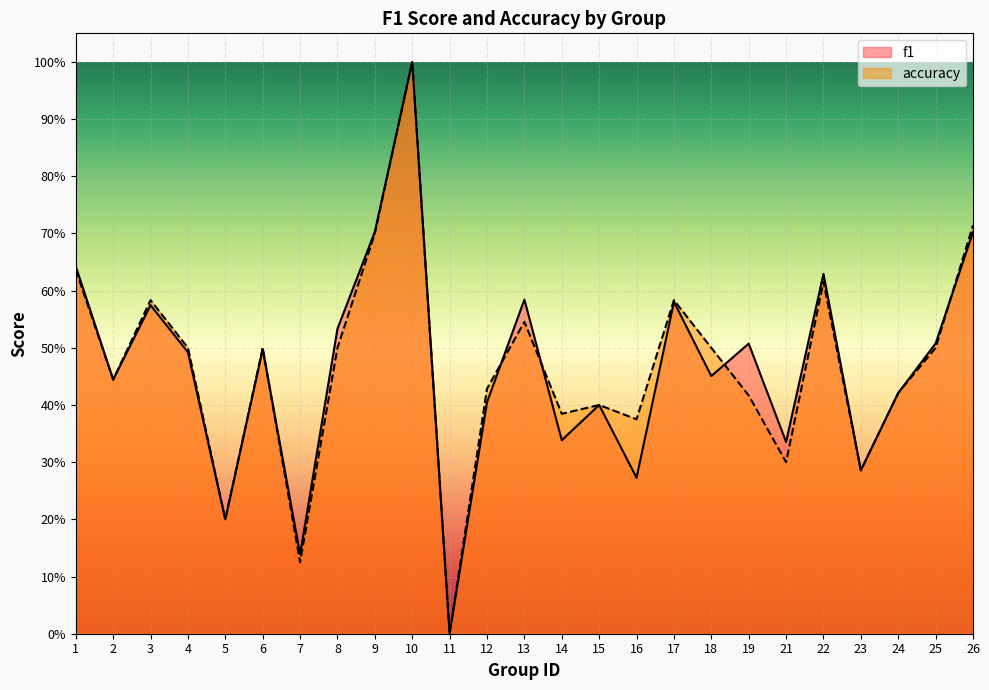

At which category is the sum across all series the highest?

10